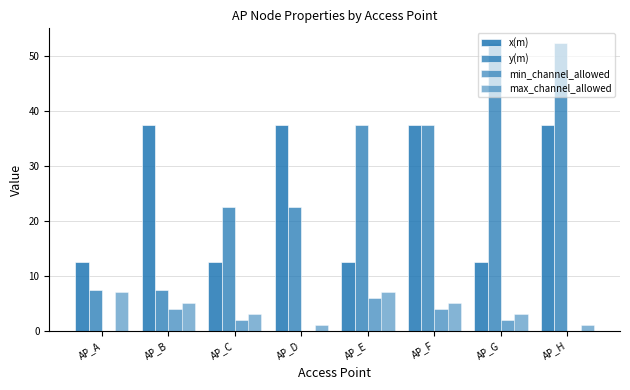

What is the value of the min_channel_allowed bar at the 6th from the left?

4.0